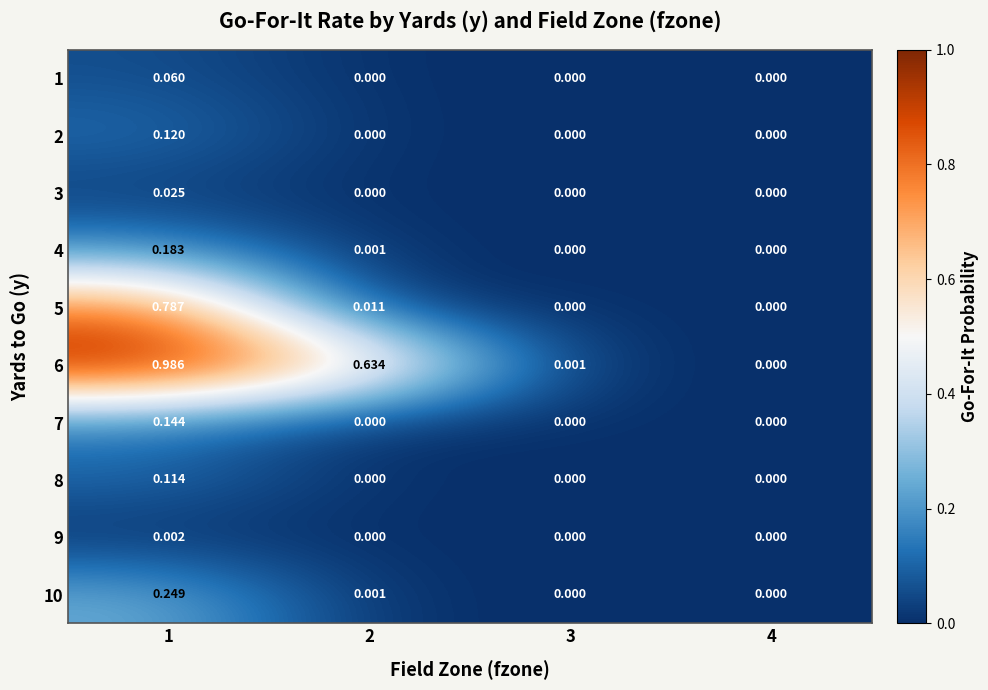

At which category does the chart reach its peak across all series?

1